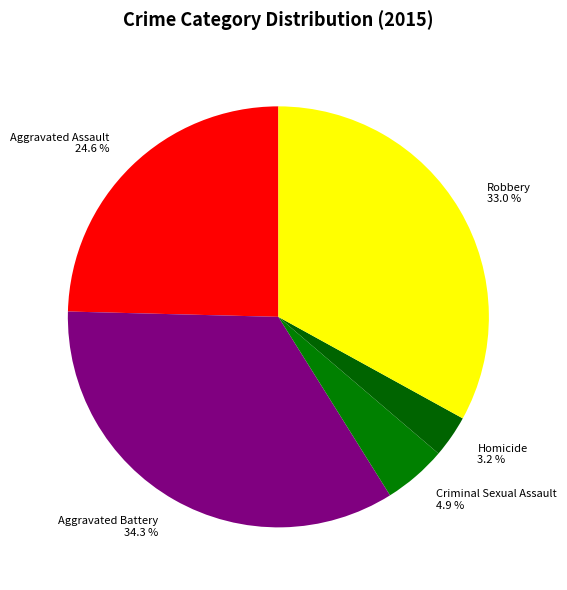

Which category has the biggest portion of the pie?

Aggravated Battery